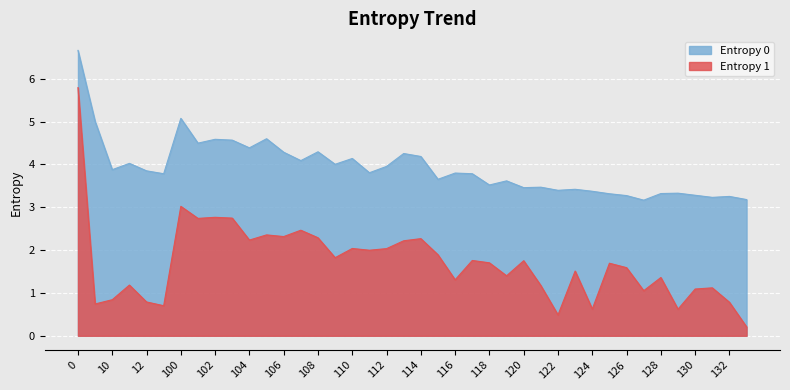

True or false: Entropy 1 has more than 1 points higher than both neighbors.

True